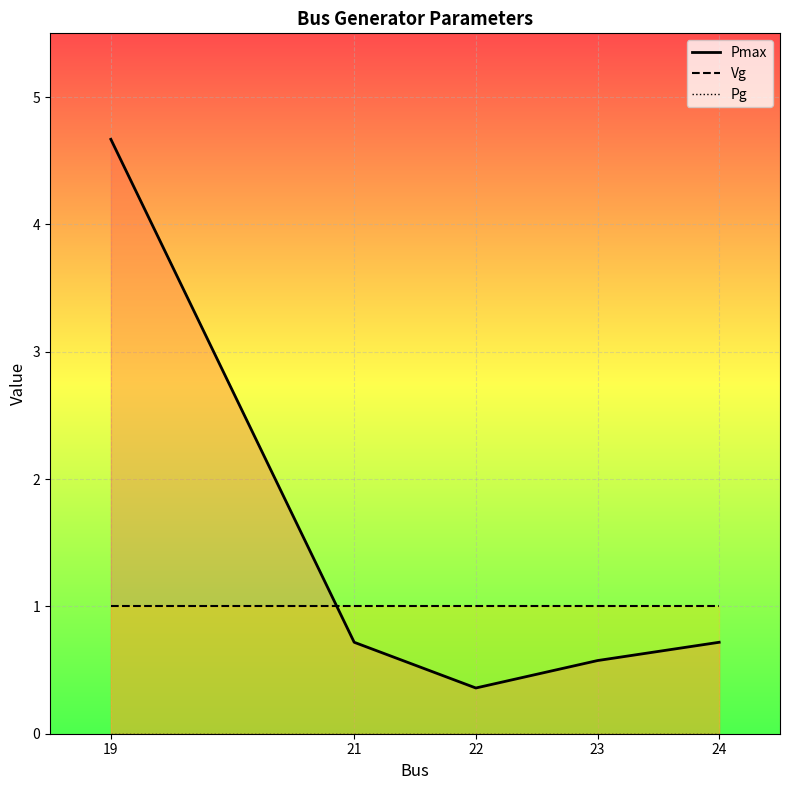

What is the lowest value of the Vg series?

1.0